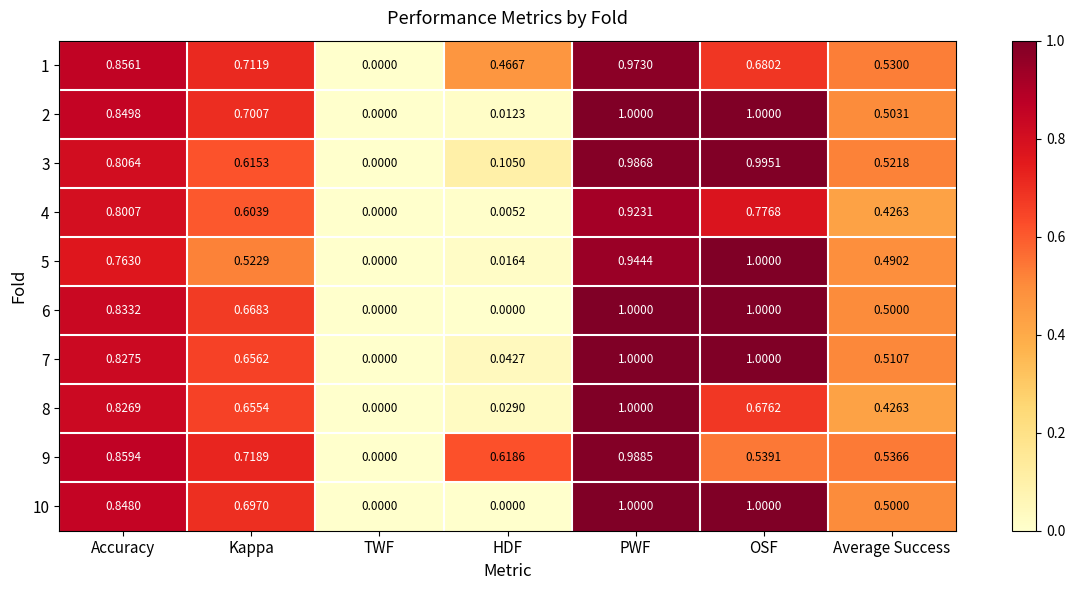

At which category is the sum across all series the highest?

PWF